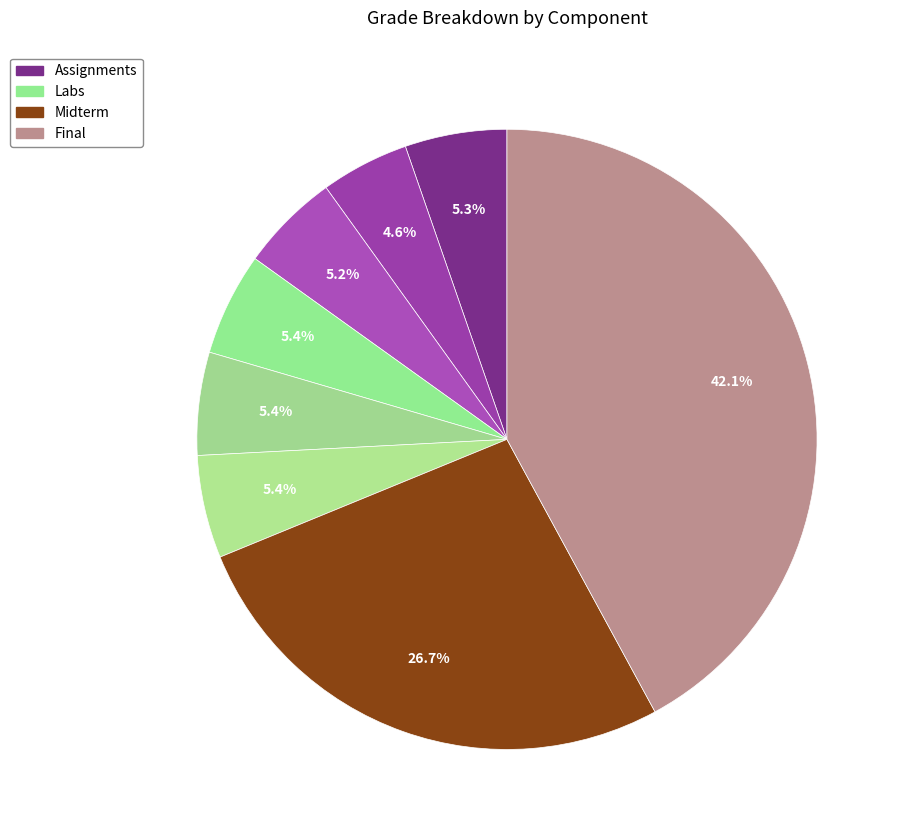

Which slice is the smallest?

Assignment 2